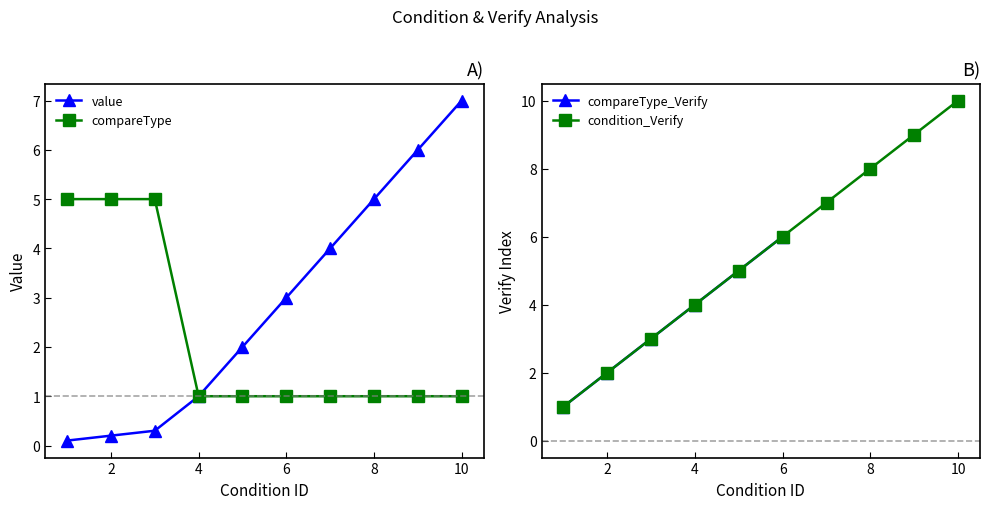

Does the chart display data point markers on the line(s)?

Yes